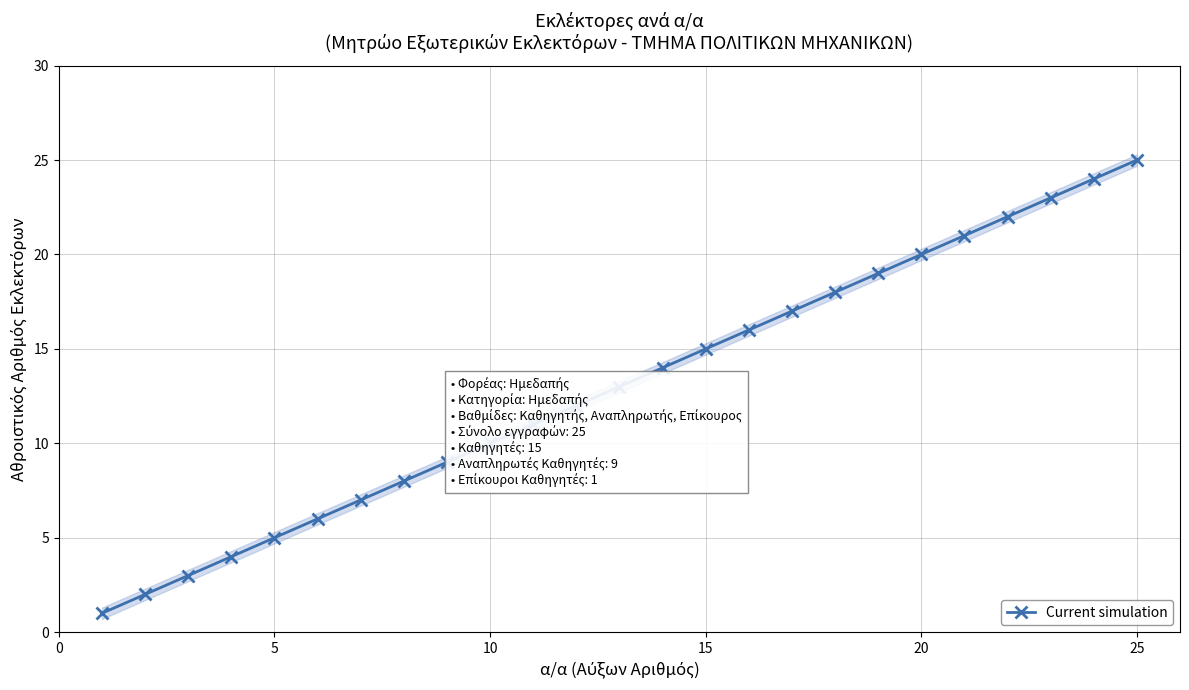

Is it true that Current simulation equals 10 at 25?

False